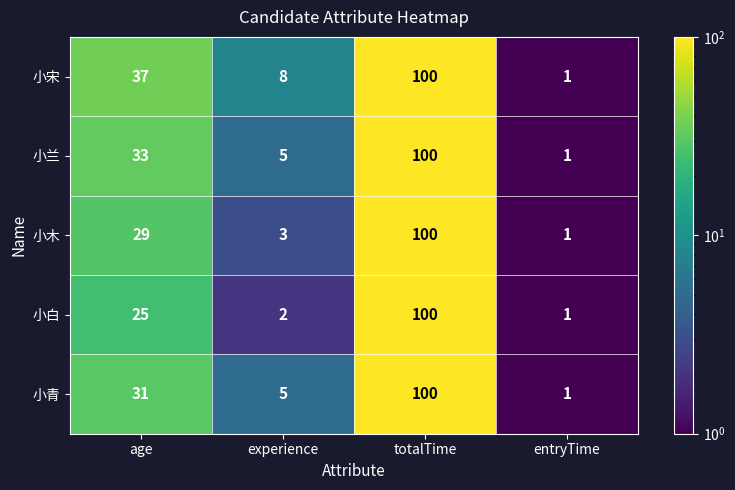

At which category is the sum across all series the highest?

totalTime